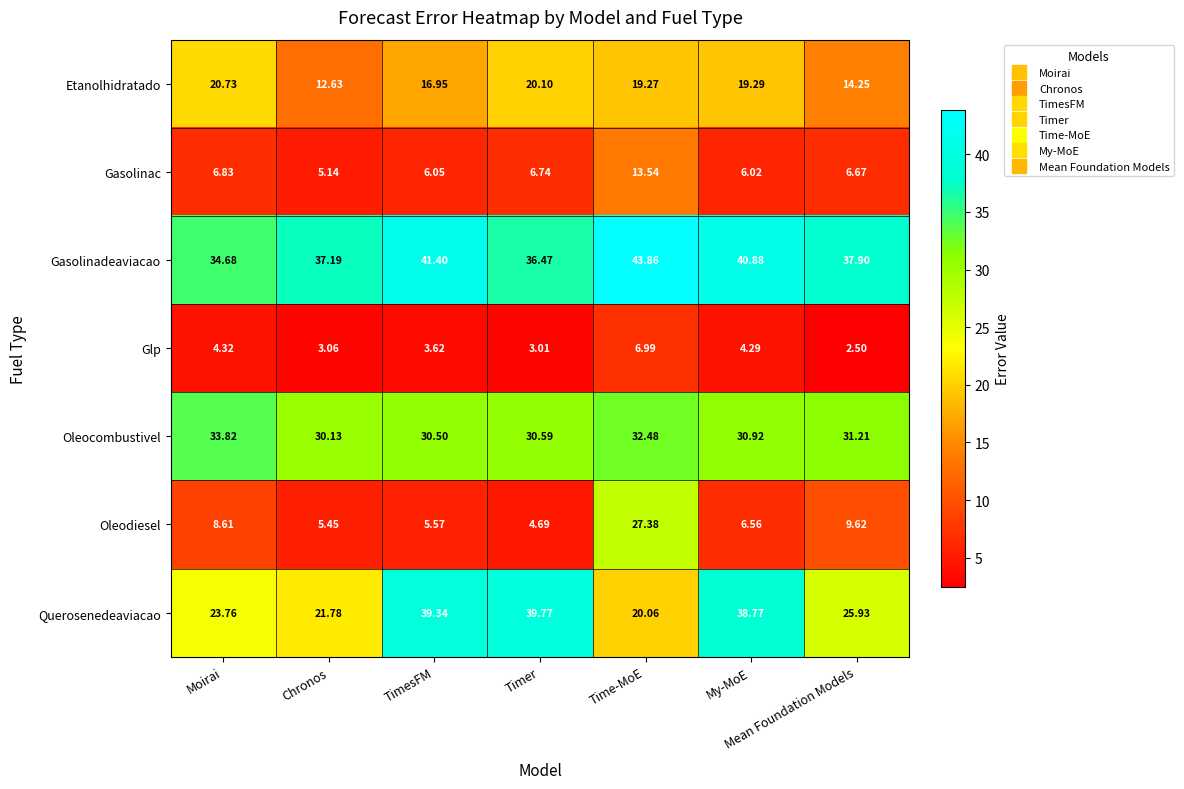

Where does the Etanolhidratado series first go above 19?

Moirai